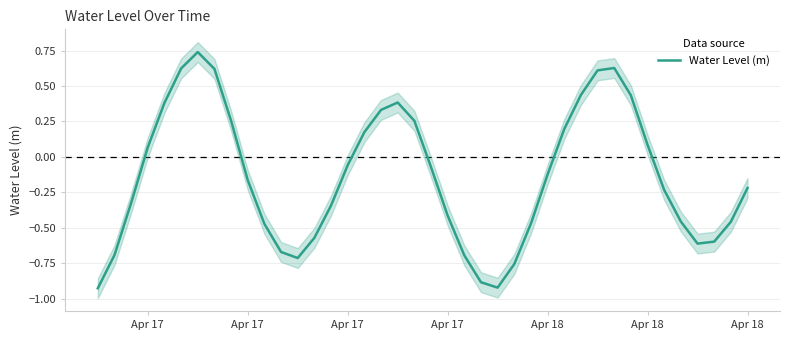

What is the value of the 28th point from the left?

-0.1